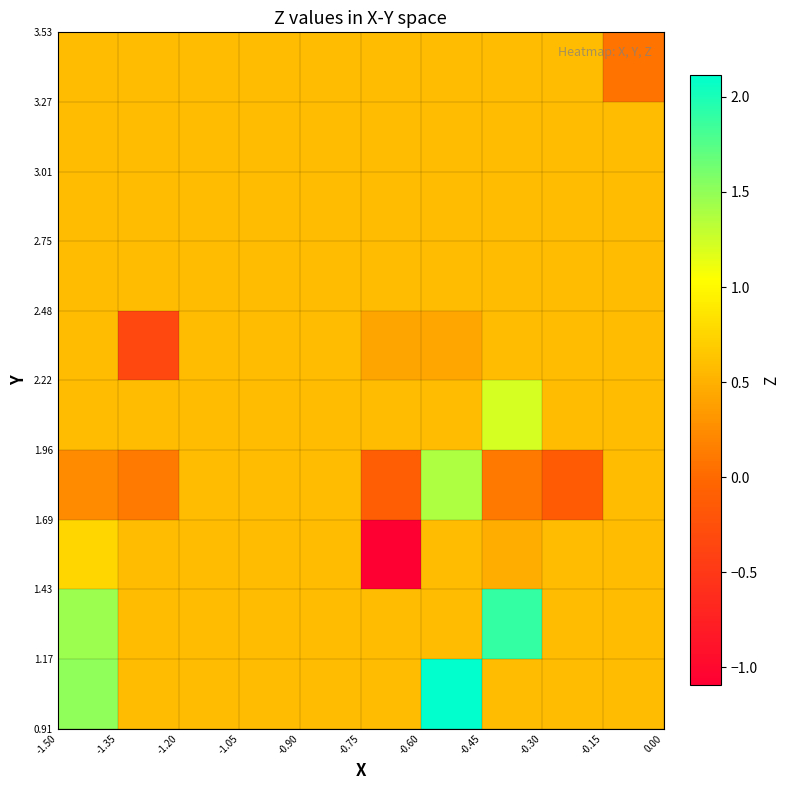

Count the number of categories in the chart.

10